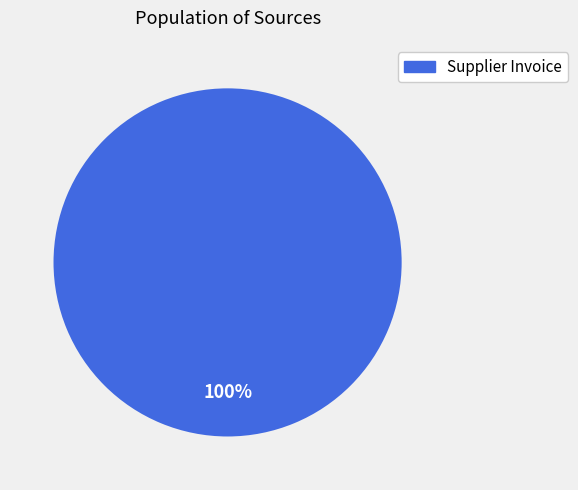

Is there any slice that represents more than half of the pie?

Yes